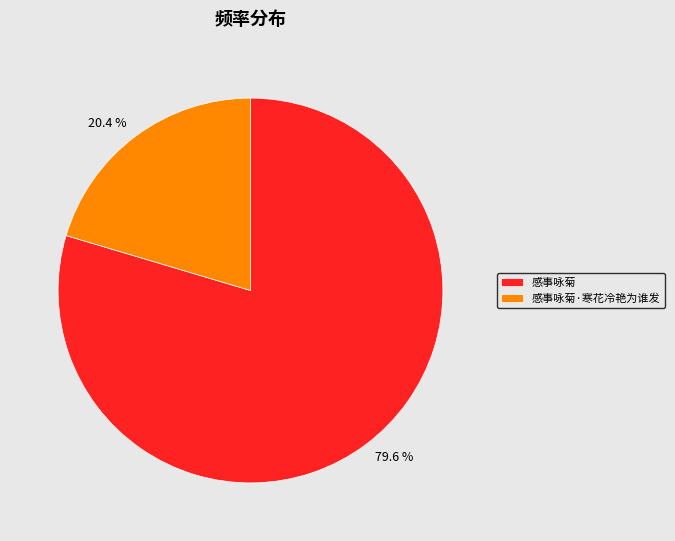

What is the total percentage of 感事咏菊 and 感事咏菊·寒花冷艳为谁发?

100.0%